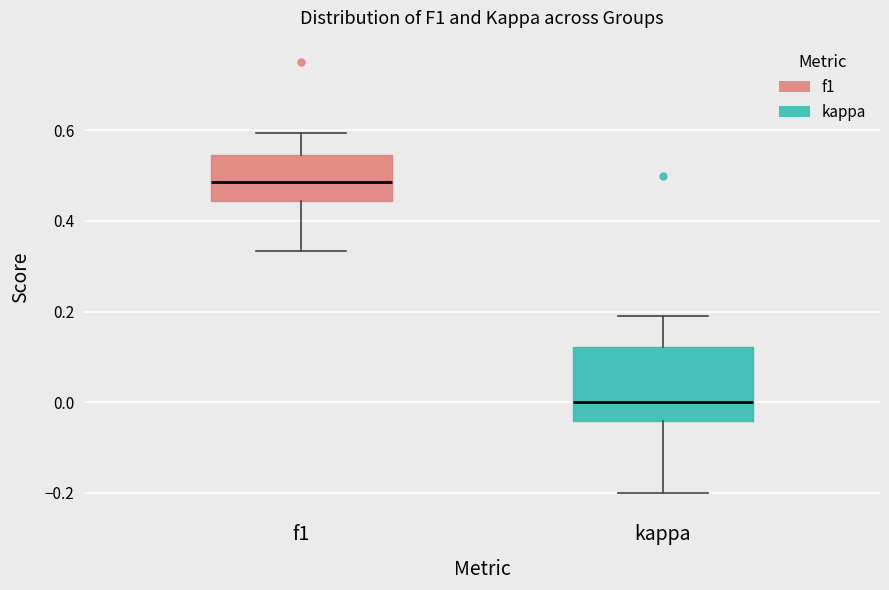

Which box's median line is the lowest?

kappa